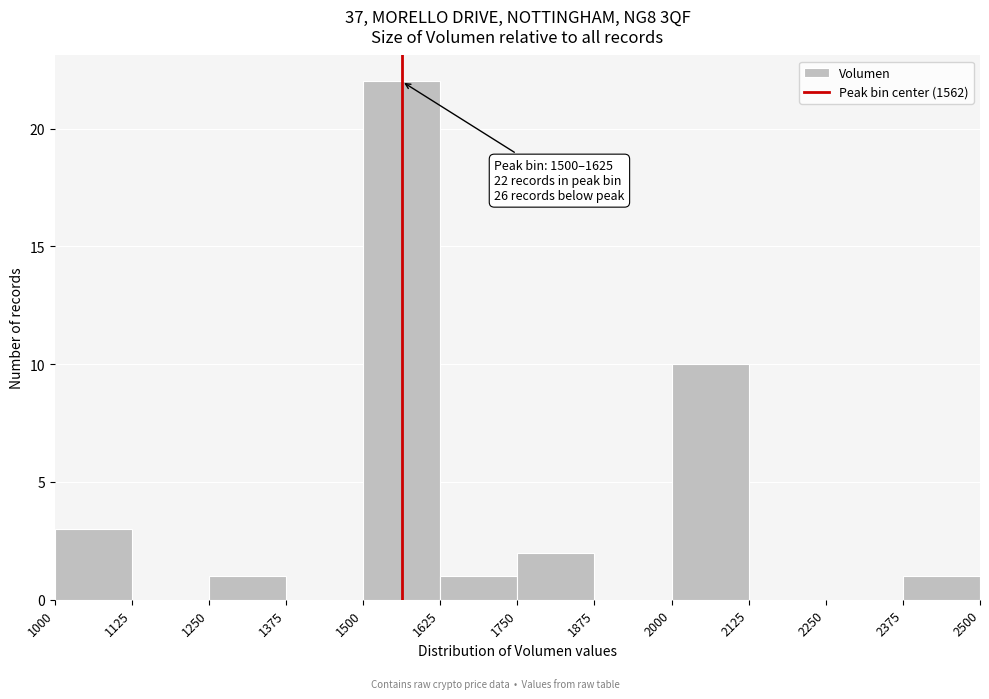

Which range on the x-axis has the tallest bar?

1500 to 1625